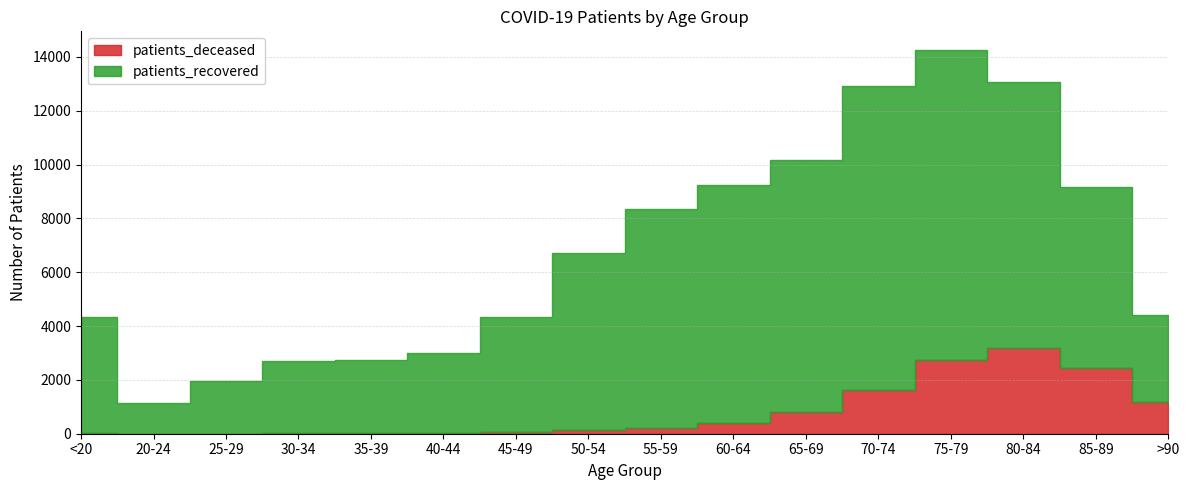

What is the total value across all series at 30-34?

2690